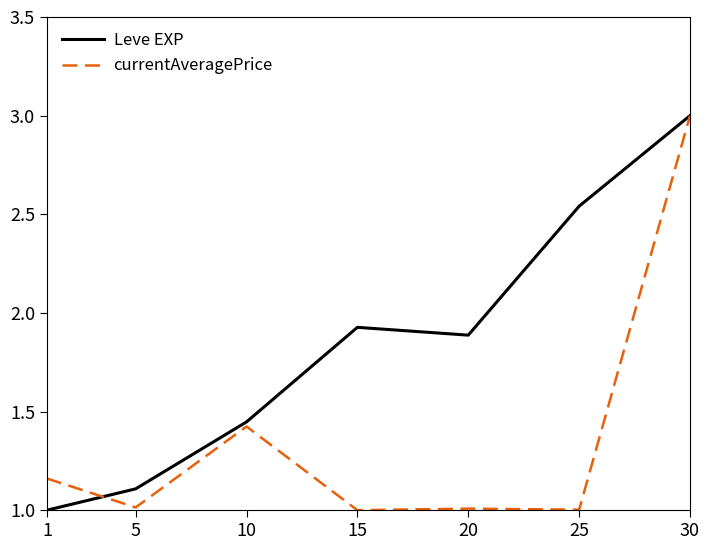

Rank the series at 25 from highest to lowest value.

Leve EXP, currentAveragePrice